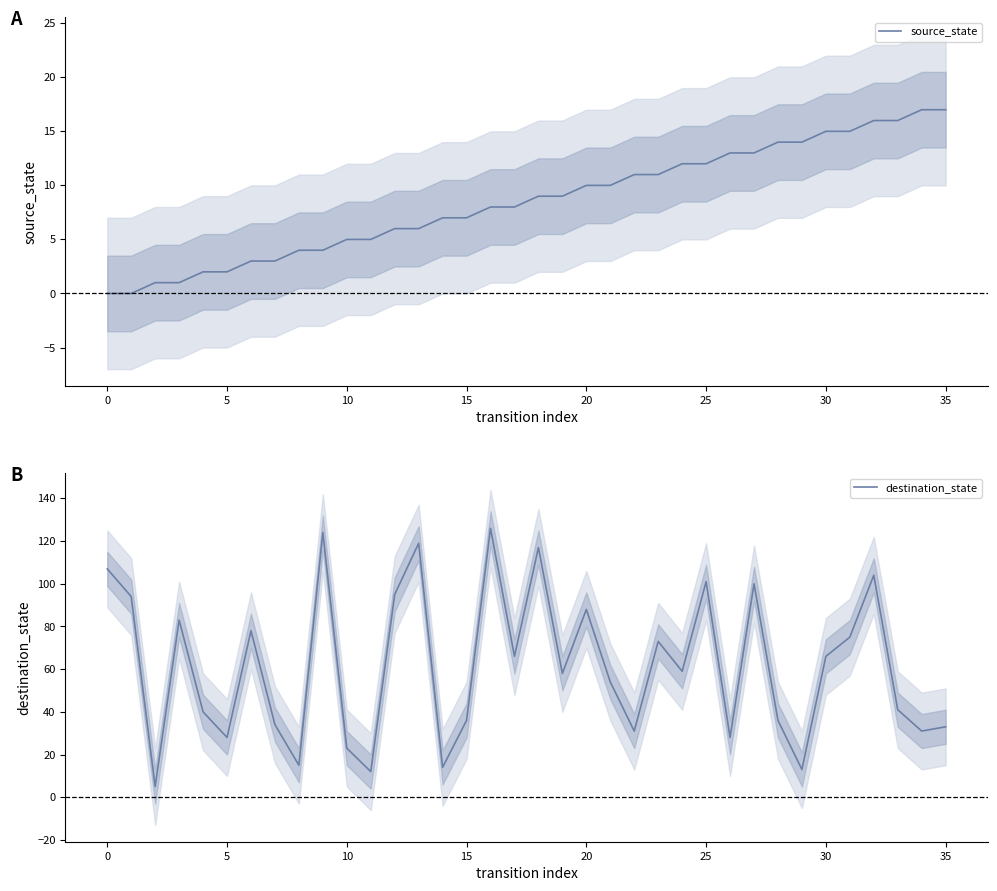

Rank the series at 0 from highest to lowest value.

destination_state, source_state